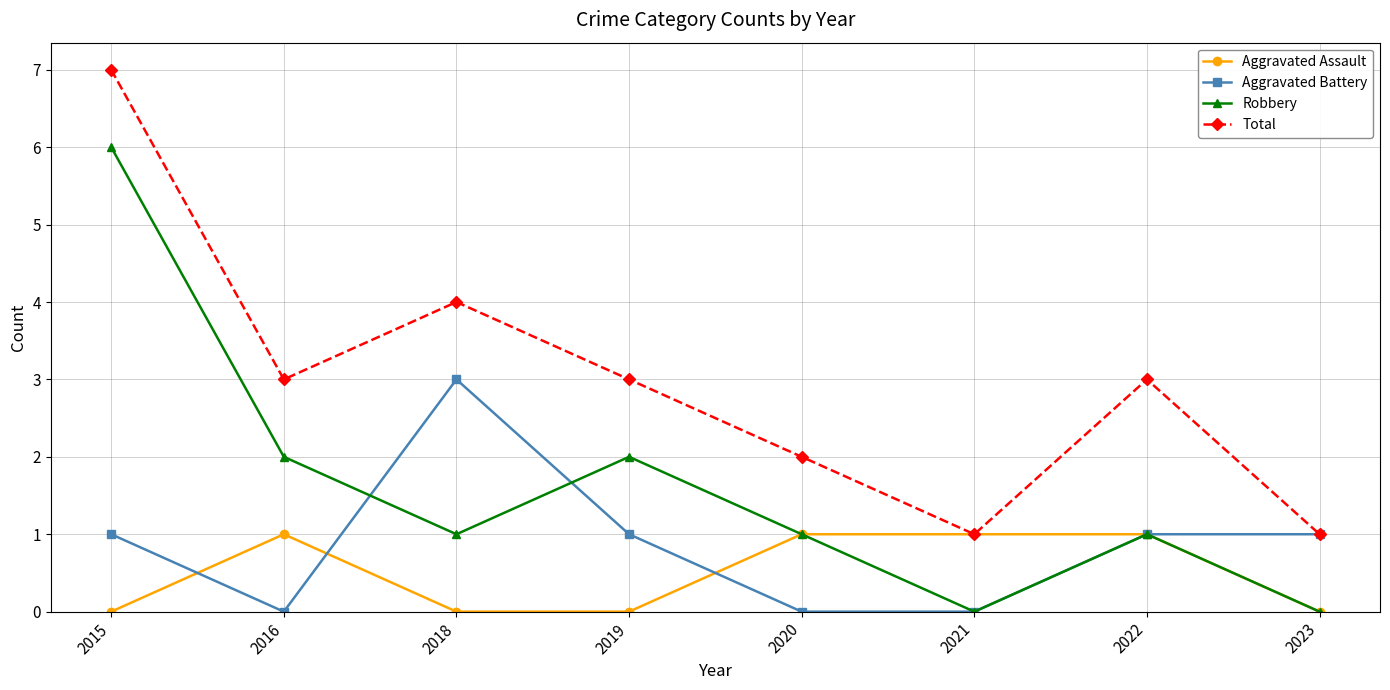

True or false: Robbery has more than 2 points higher than both neighbors.

False